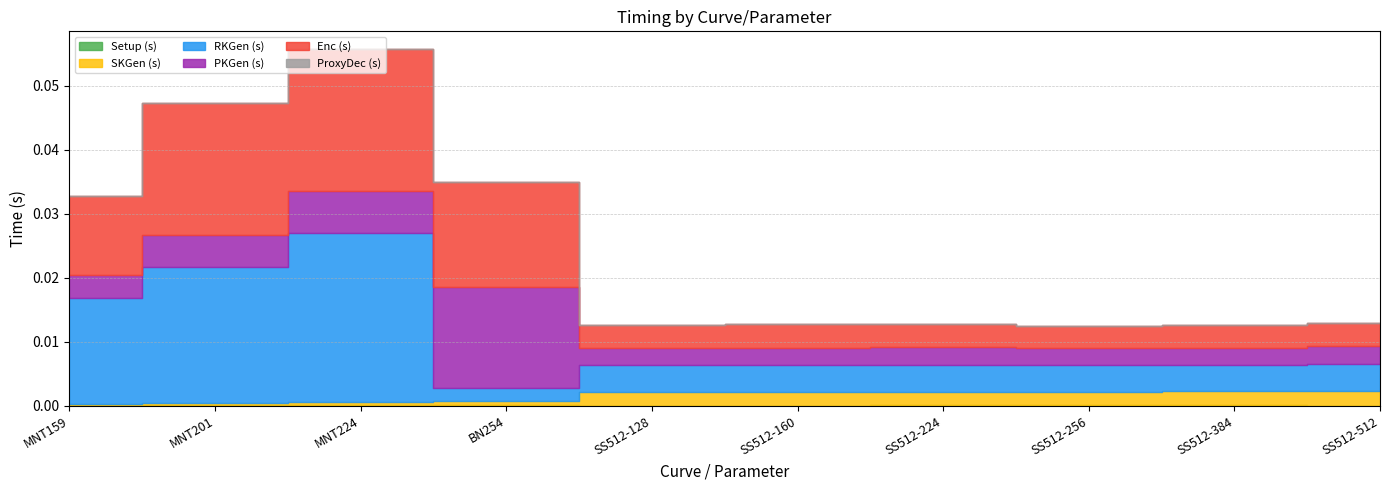

In PKGen (s), how many points are higher than both neighbors (excluding endpoints)?

2